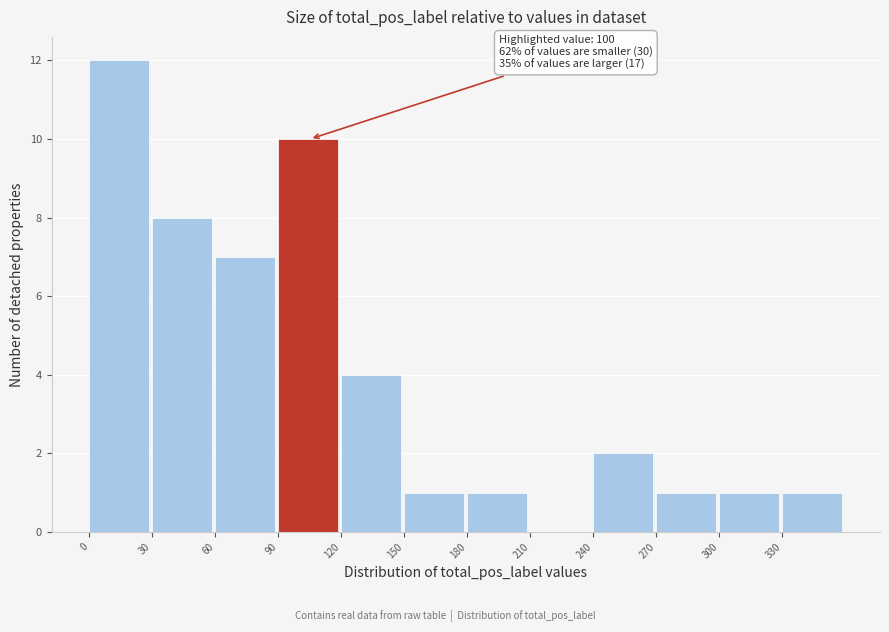

Which range on the x-axis has the tallest bar?

0 to 30